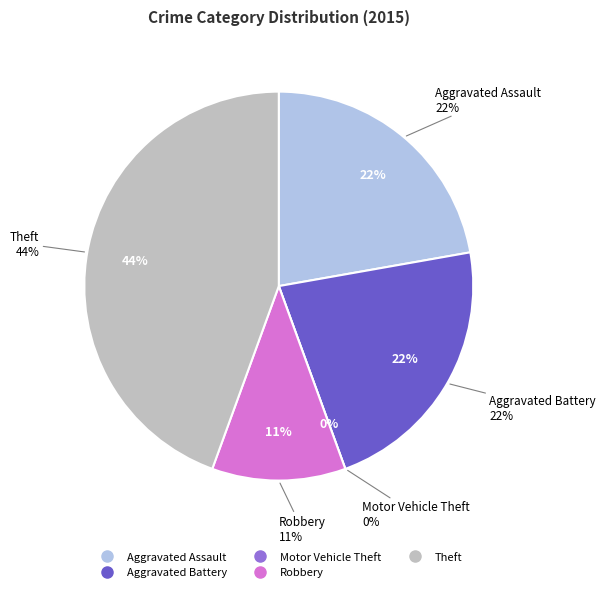

The Aggravated Assault slice represents 22% of the pie. True or false?

True